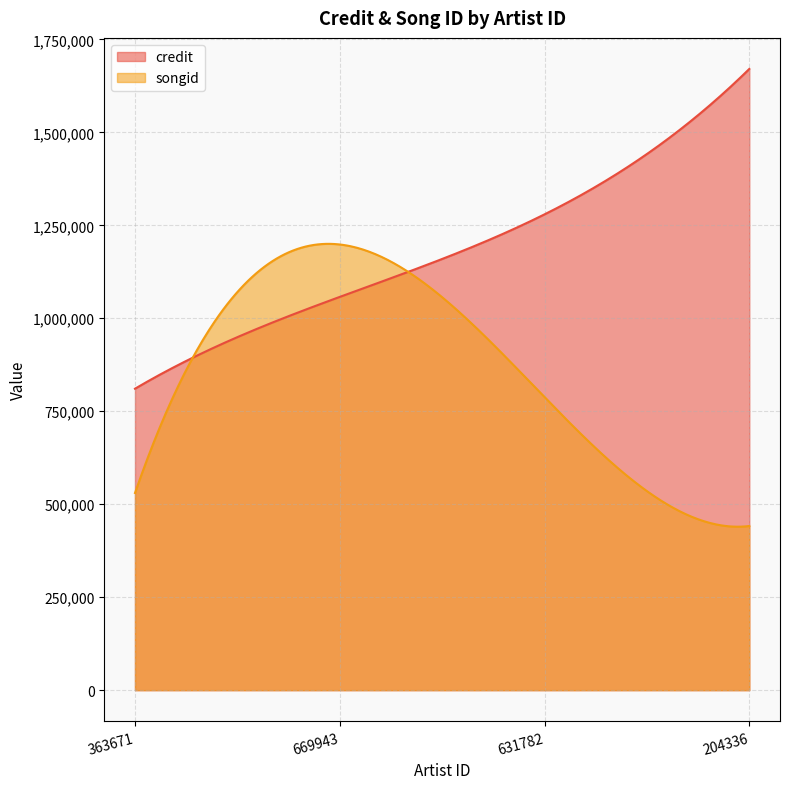

Reading left to right, list all the values displayed in this chart.

credit: 363671=810663	669943=1057535	631782=1279504	204336=1670483
songid: 363671=530245	669943=1198475	631782=788024	204336=441414